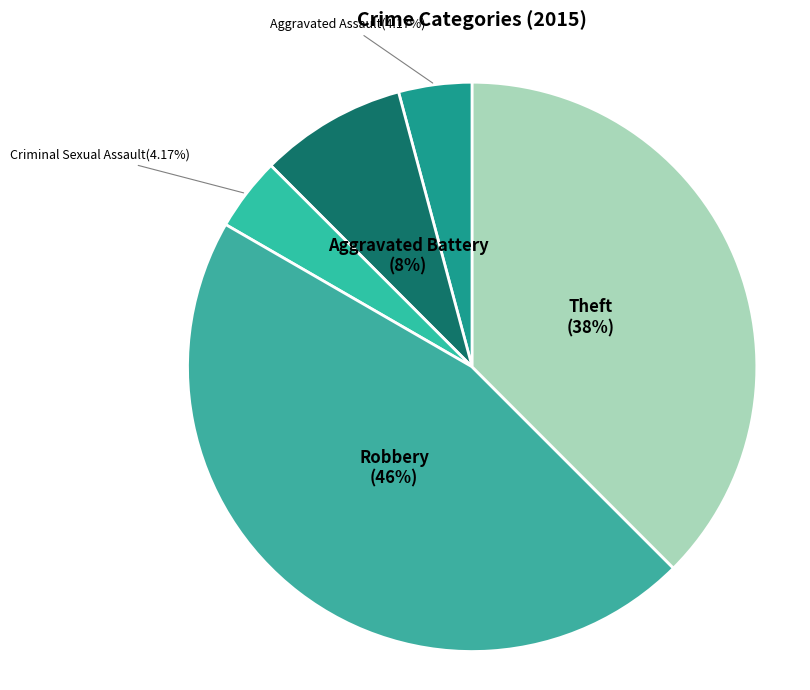

What percentage is the Criminal Sexual Assault slice, to the nearest percent?

4%